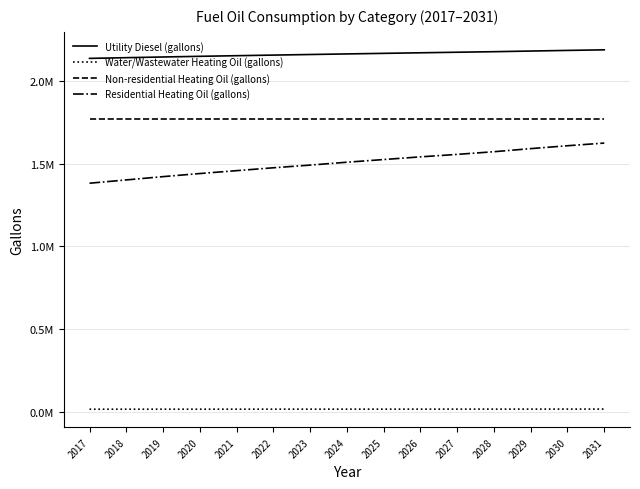

Reading left to right, list all the values displayed in this chart.

Utility Diesel (gallons): 2139171.2	2143475.7	2147658.9	2151720.8	2155479.6	2159117.2	2162694.1	2166210.4	2169666.1	2173121.8	2176456.2	2179730.0	2183670.7	2187490.1	2191006.4
Water/Wastewater Heating Oil (gallons): 14006.6	14070.0	14132.8	14193.0	14249.5	14304.1	14356.8	14409.3	14461.2	14512.8	14562.6	14611.1	14670.4	14726.9	14779.8
Non-residential Heating Oil (gallons): 1774496.8	1774496.8	1774496.8	1774496.8	1774496.8	1774496.8	1774496.8	1774496.8	1774496.8	1774496.8	1774496.8	1774496.8	1774496.8	1774496.8	1774496.8
Residential Heating Oil (gallons): 1382989.2	1402946.9	1422904.7	1441615.1	1459078.1	1476541.1	1492756.8	1510219.8	1526435.5	1542651.2	1557619.5	1573835.1	1592545.5	1610008.6	1626224.2